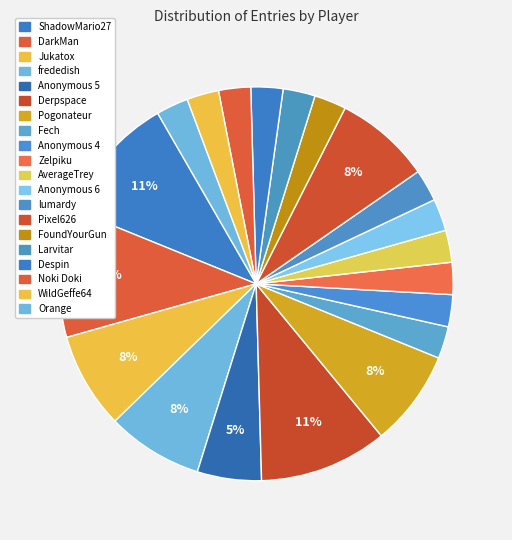

To the nearest percent, what is the combined percentage of DarkMan and Pixel626?

18%